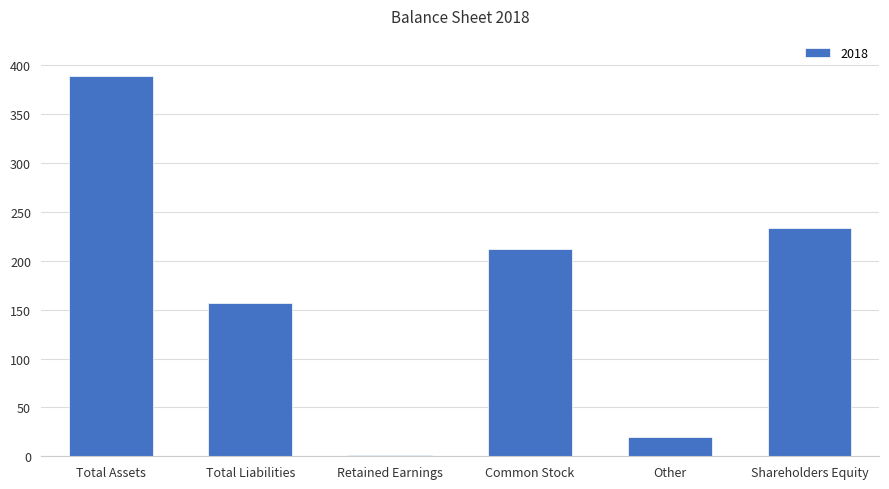

What is the approximate value at Common Stock, to the nearest 50?

200